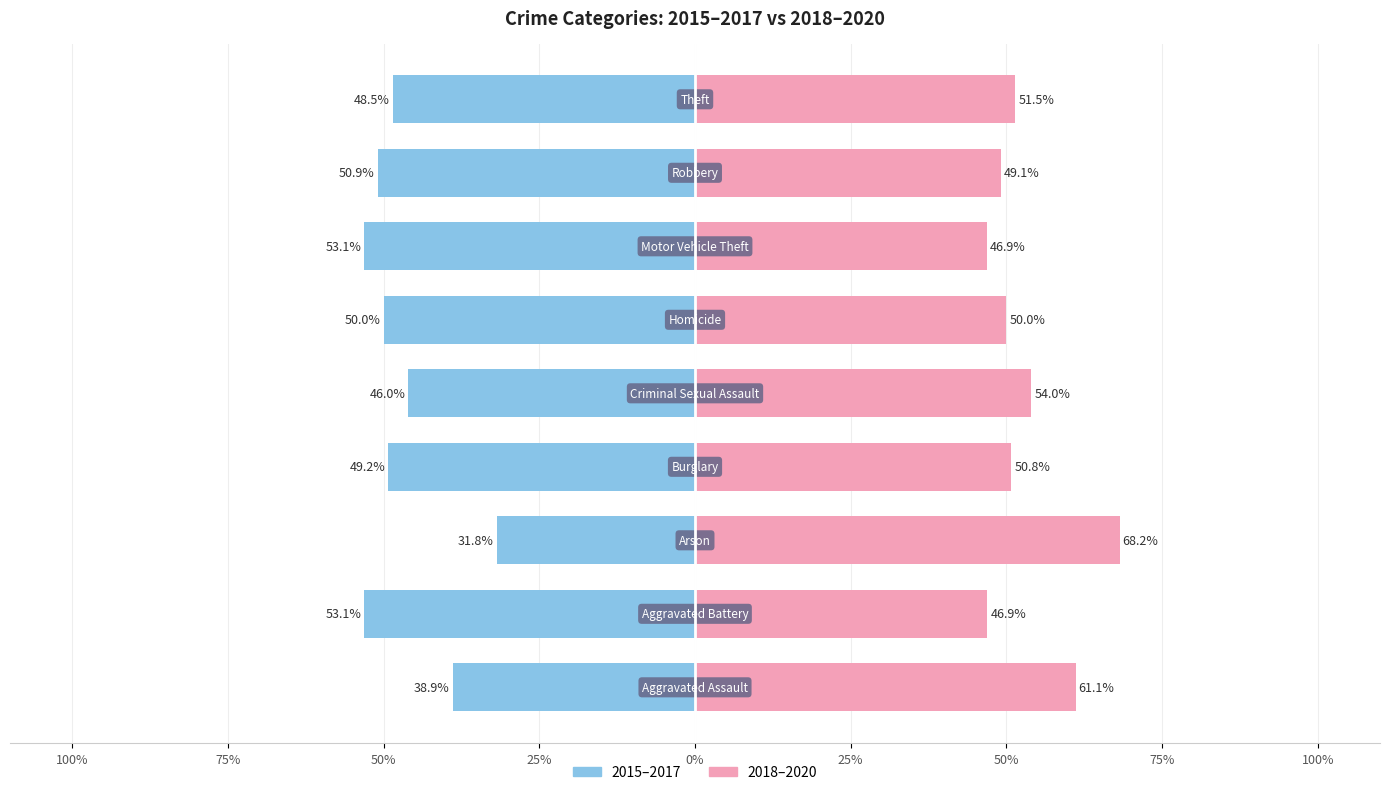

The 2015–2017 series shows -53.1 at 50%. True or false?

True